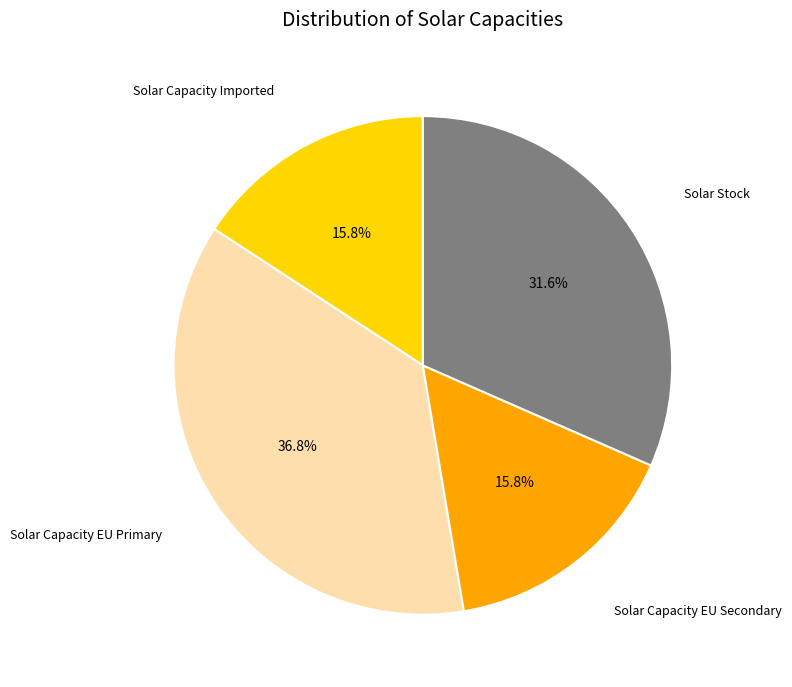

Is Solar Capacity EU Secondary the majority of the pie?

No